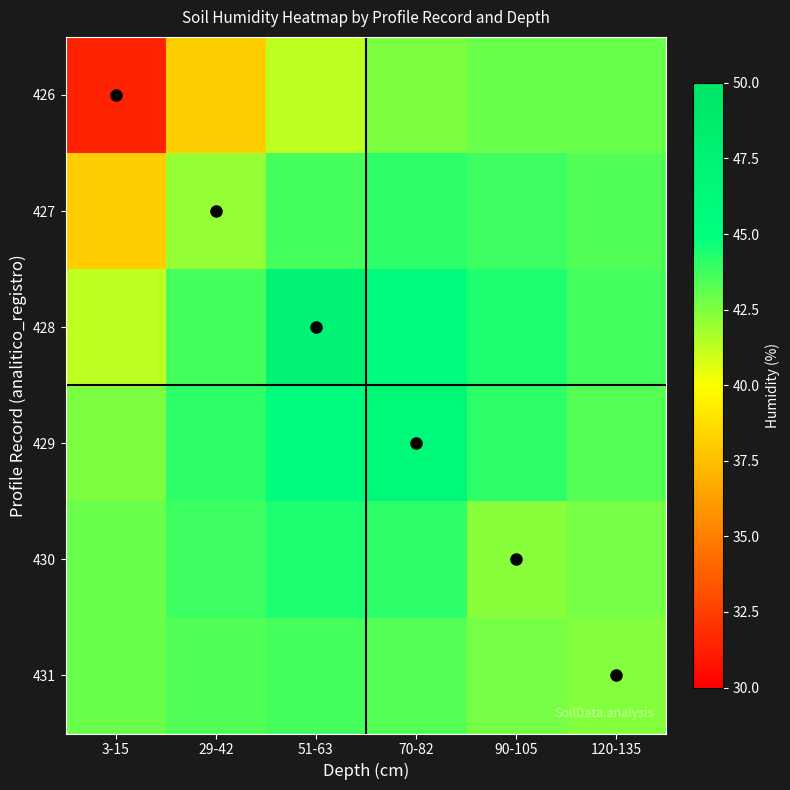

What is the spread (max minus min) of values at 120-135?

1.2